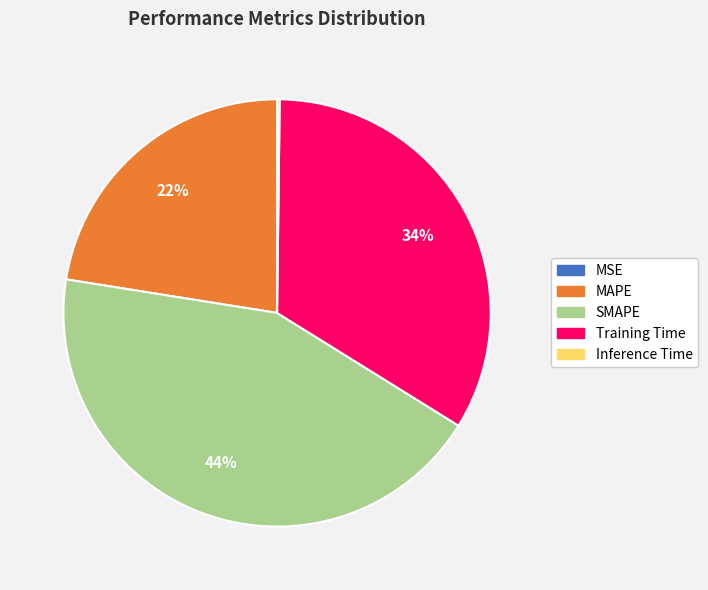

Does any single category account for the majority?

No